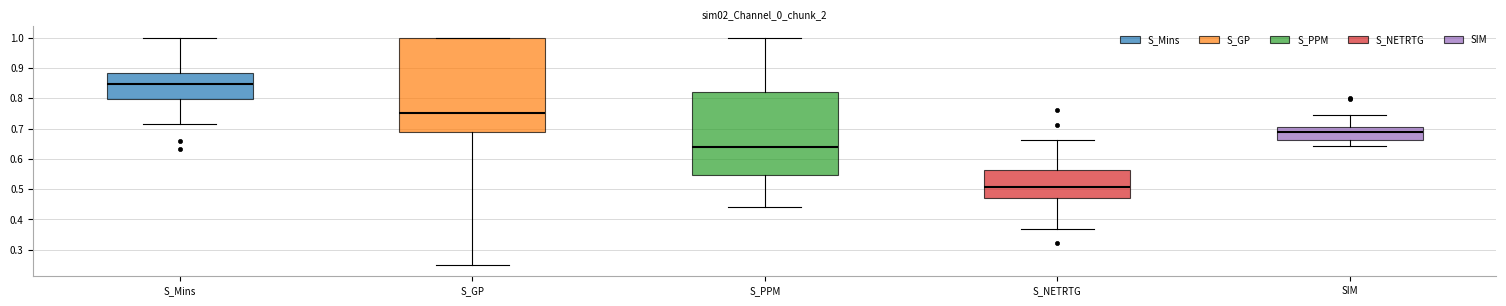

Which box has the lowest median line?

S_NETRTG